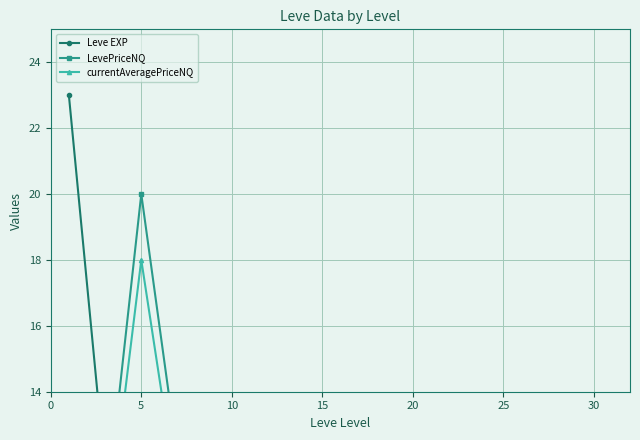

Rank the series at 25 from highest to lowest value.

Leve EXP, LevePriceNQ, currentAveragePriceNQ